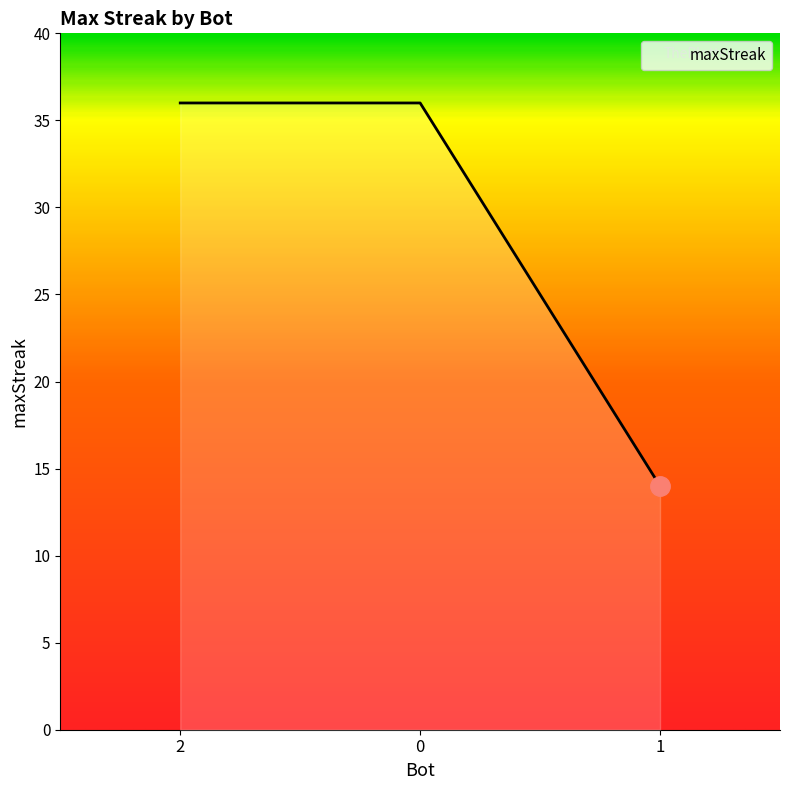

The chart shows a value of 36 at 2. True or false?

True